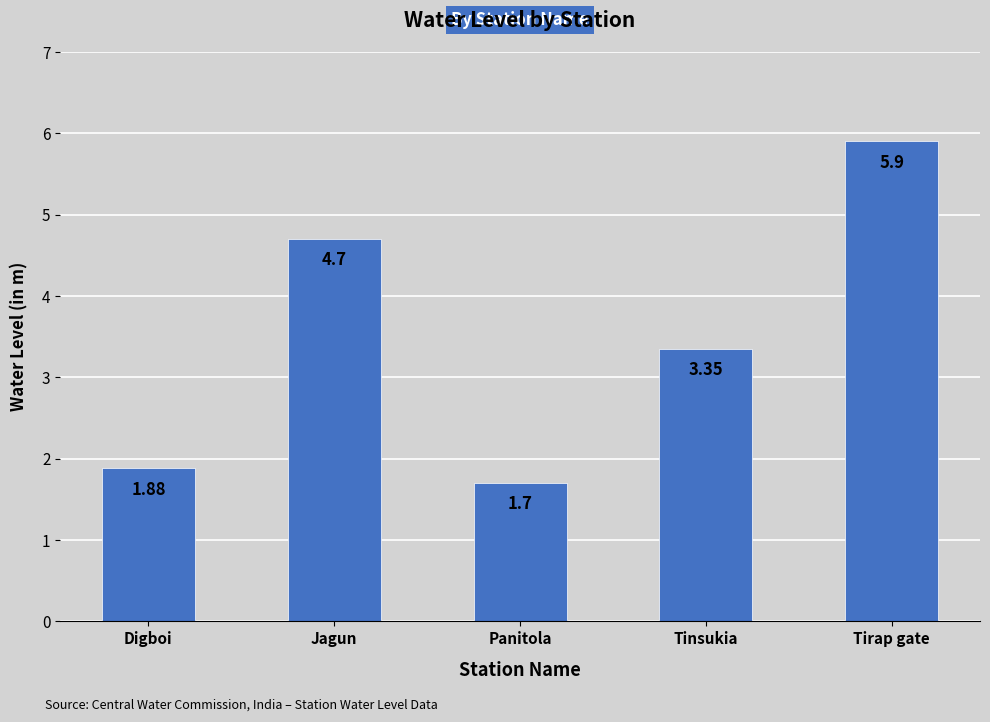

What is the maximum value shown in the chart?

5.9